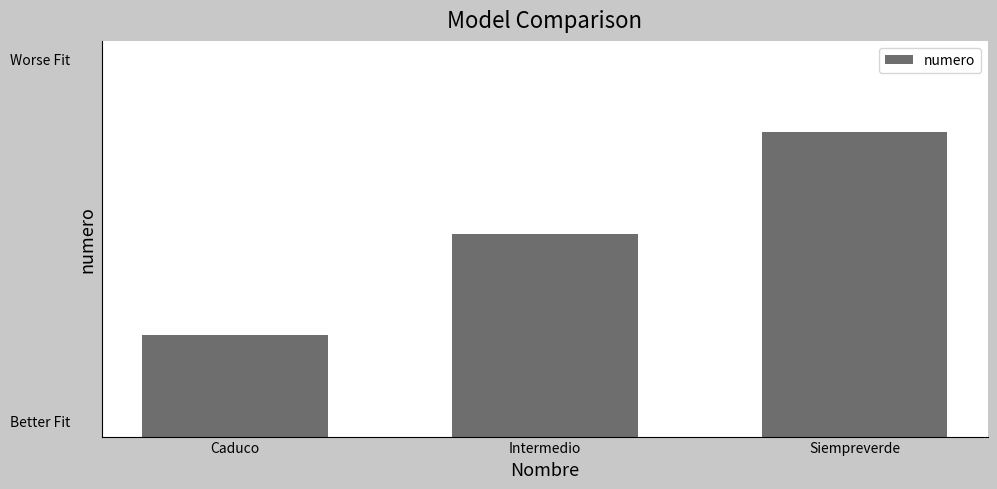

At which label does the data first exceed 2?

Siempreverde